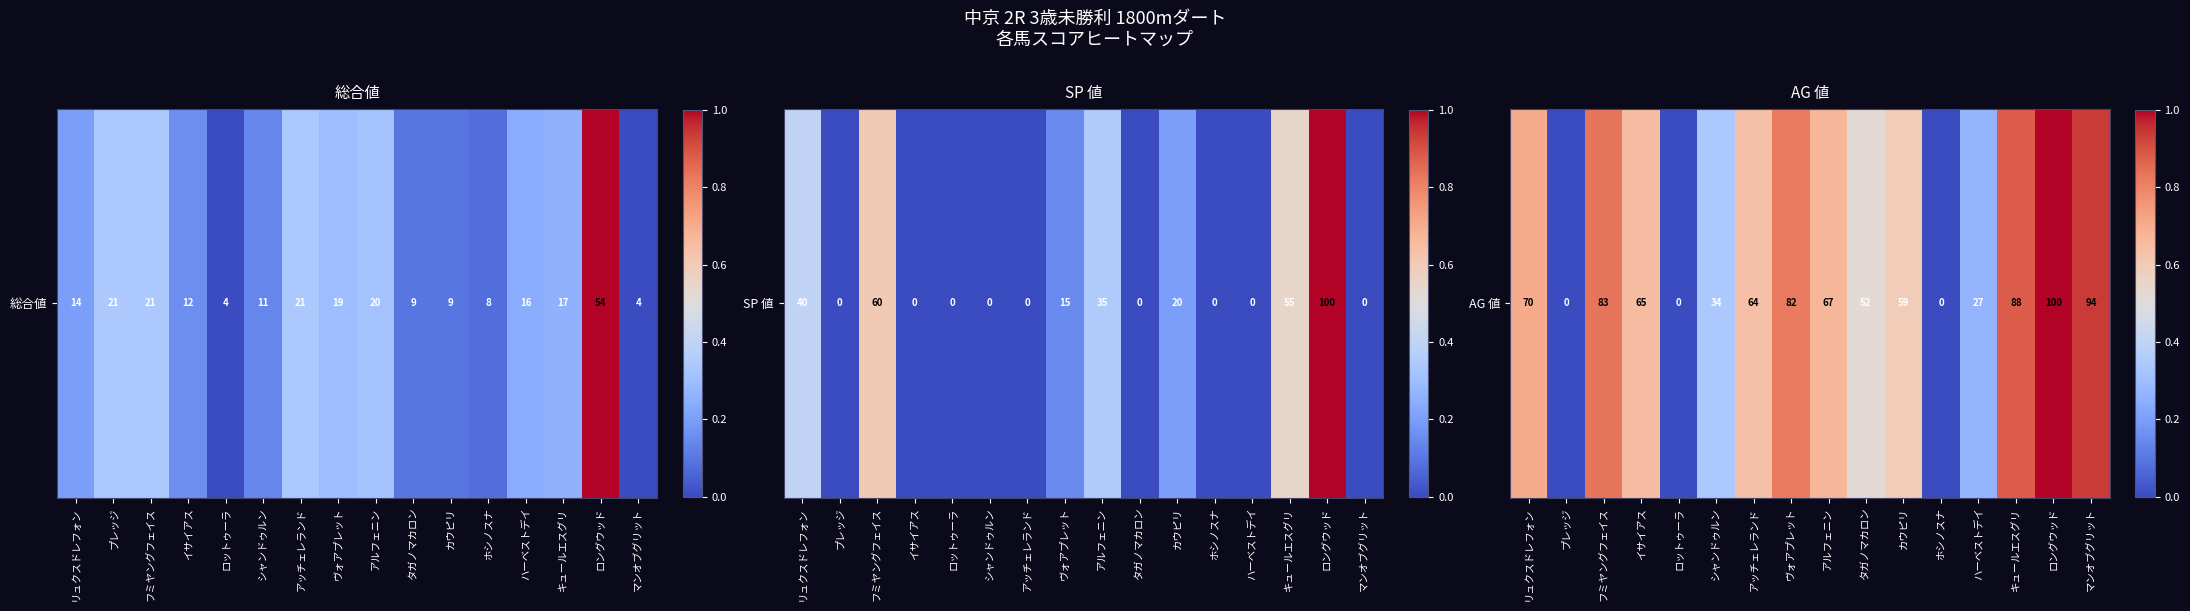

What is the difference between the values at アッチェレランド and ホシノスナ?

0.6